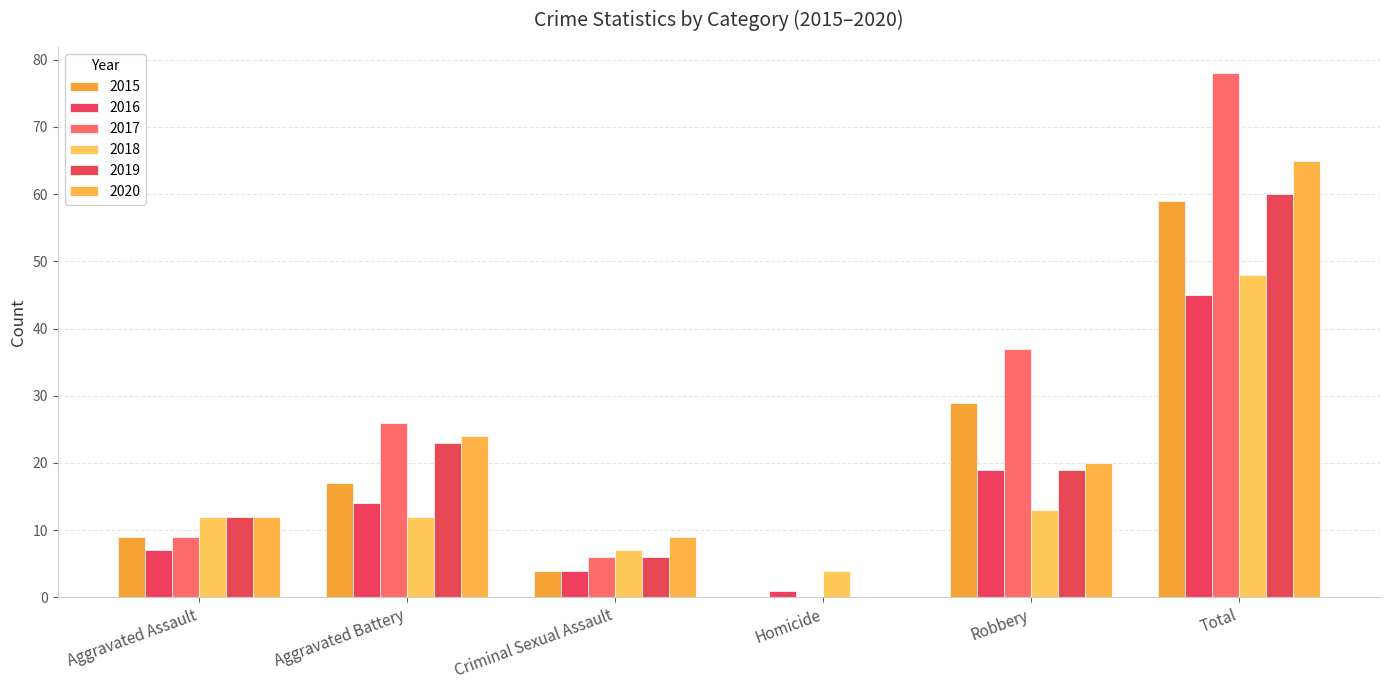

Between Aggravated Battery and Homicide, which series saw the biggest shift?

2017